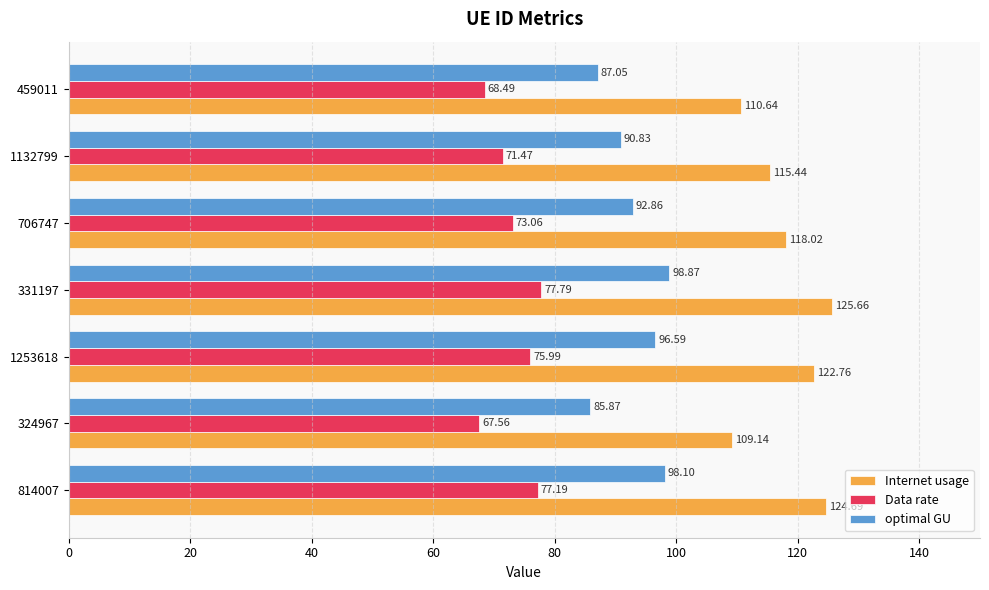

At how many categories does at least one series exceed 87?

7